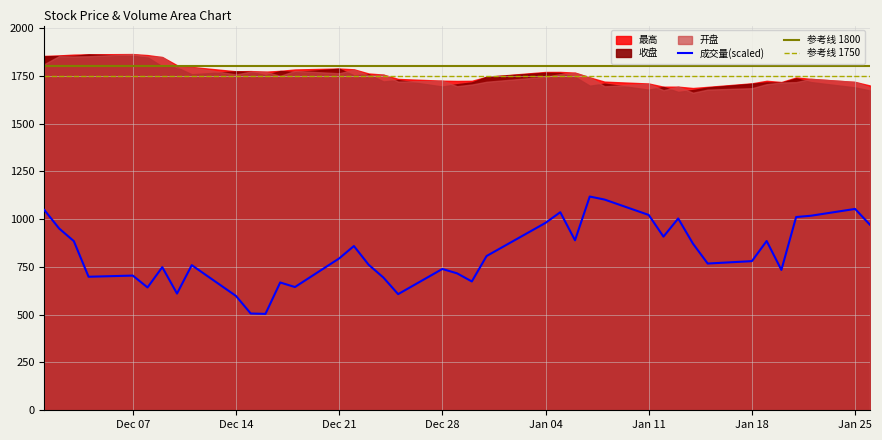

What is the difference between the maximum and minimum values in the 开盘 series?

201.8